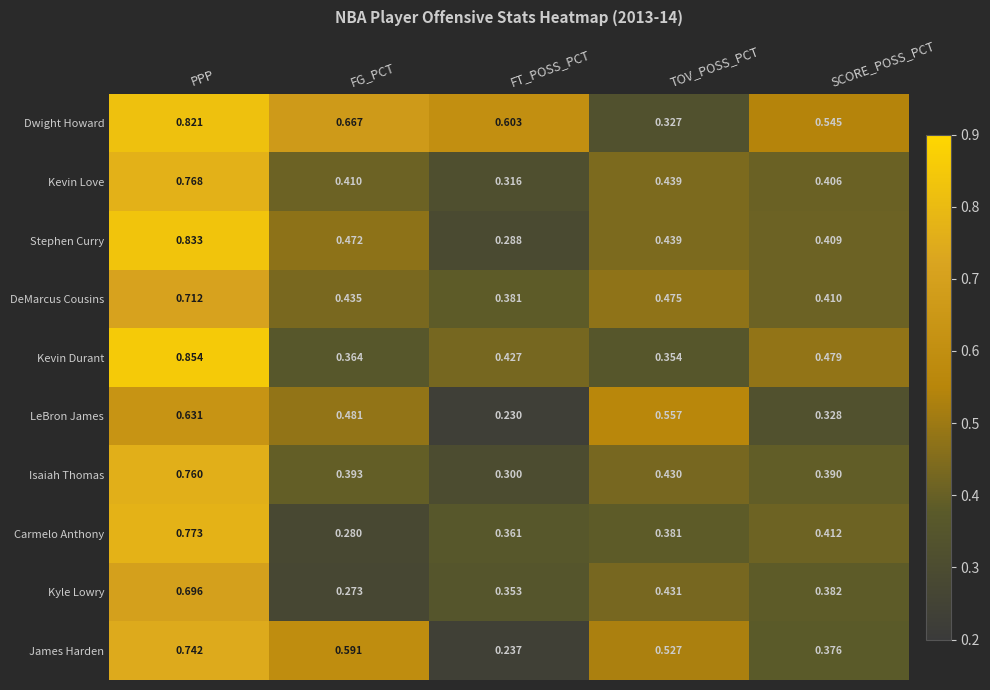

At which category is the sum across all series the highest?

PPP